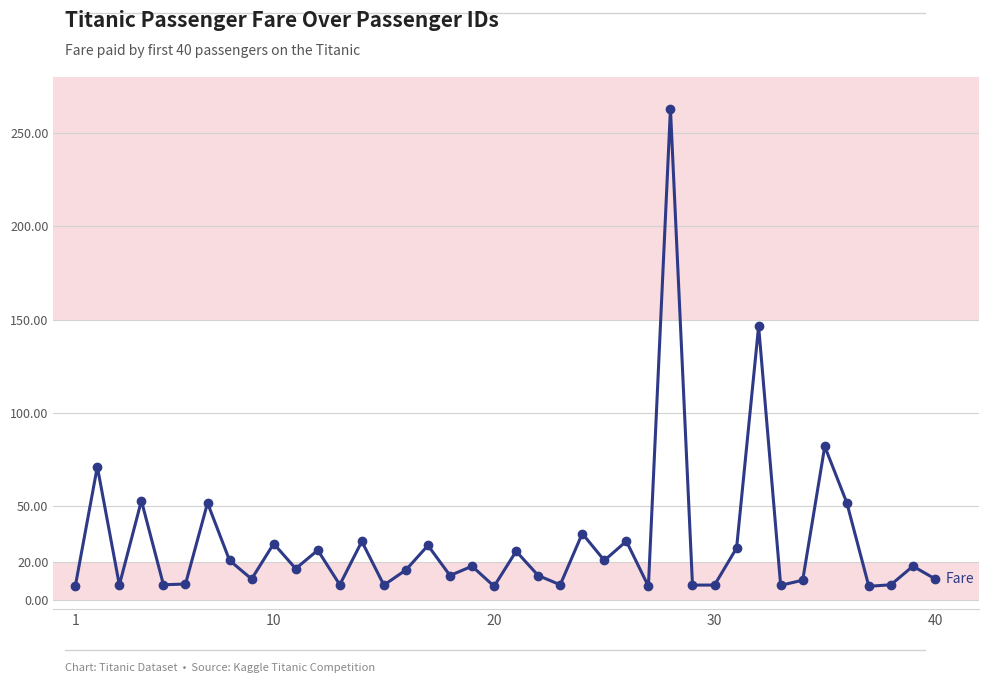

What is the difference between the second highest and second lowest values?

139.3